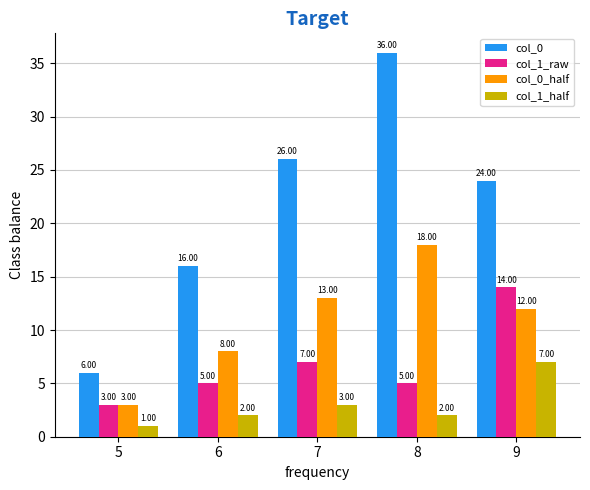

Count the number of categories in the chart.

5